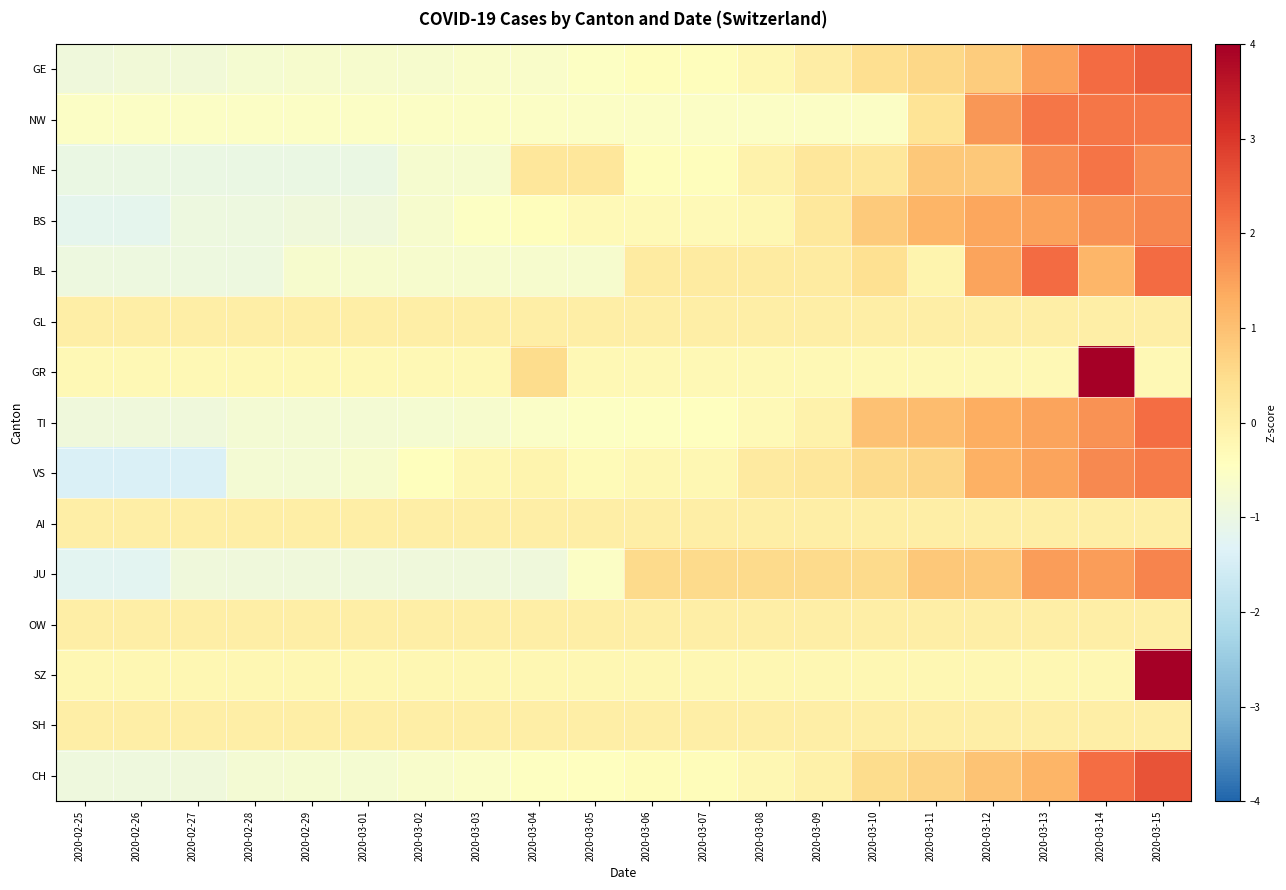

List the series in order of their peak value, highest first.

SZ, GR, CH, GE, BL, TI, NE, NW, VS, JU, BS, GL, AI, OW, SH